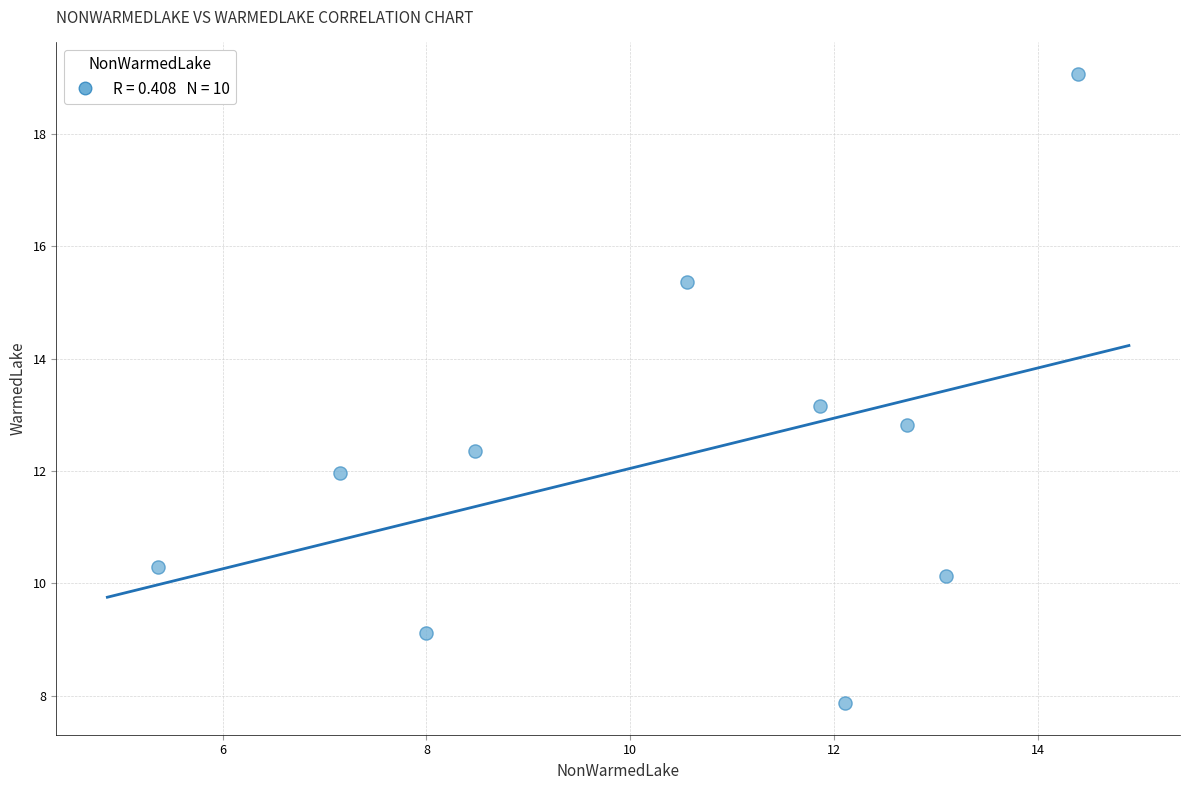

What is the average Y value?

12.2